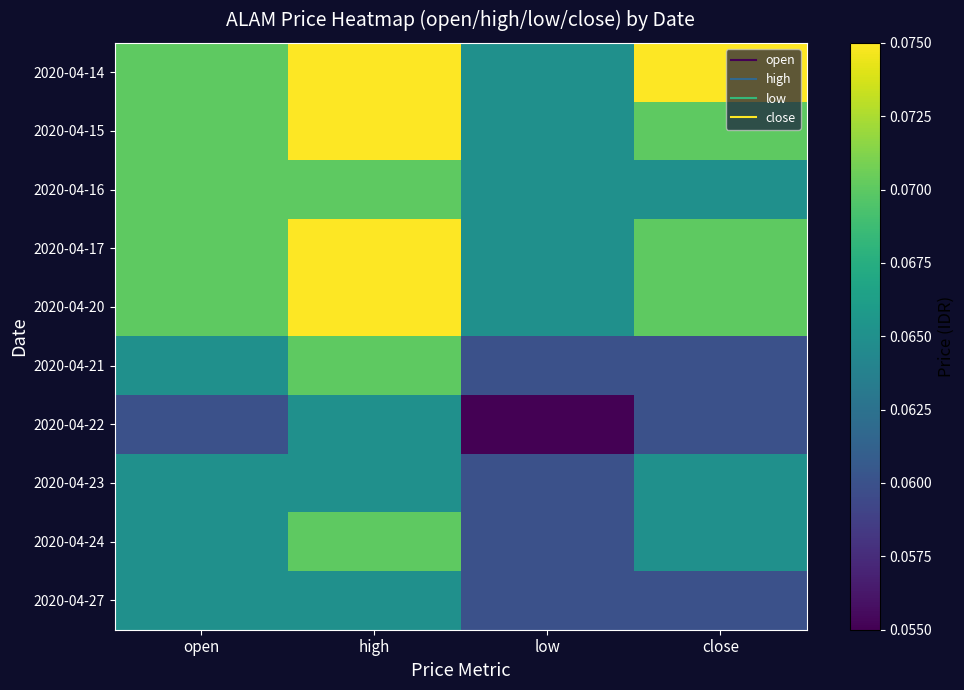

At how many categories does at least one series exceed 0?

4